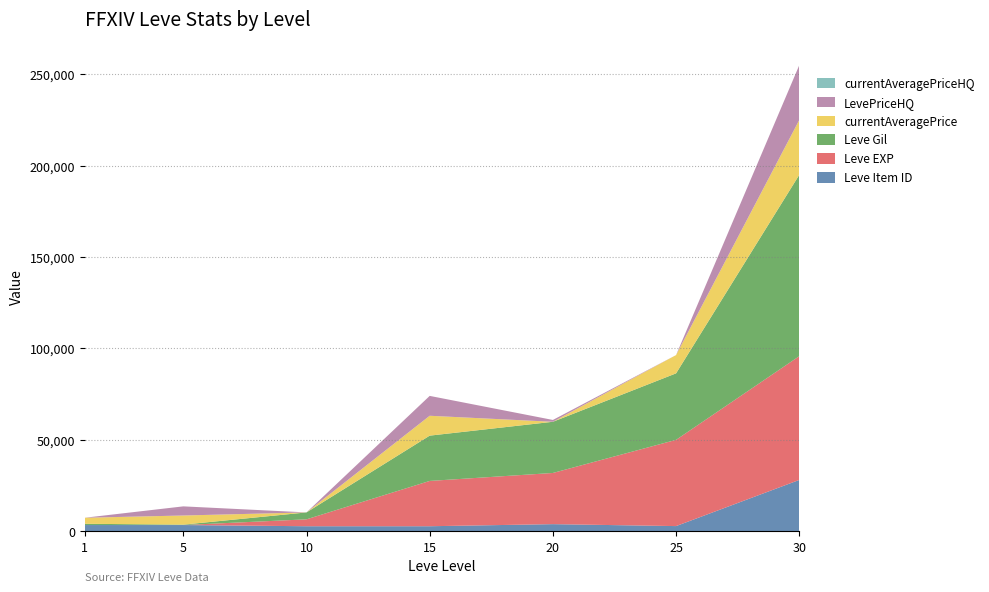

Reading right to left, transcribe all the data shown in this chart.

Leve Item ID: 27990	2734	3800	2658	2658	3309	3307
Leve EXP: 67730	47200	28010	24790	3780	2	1
Leve Gil: 99220	36390	28010	24790	3780	220	690
currentAveragePrice: 29999	10000	0	10875	0	5000	3307
LevePriceHQ: 30000	0	1000	10875	0	5000	0
currentAveragePriceHQ: 0	0	0	0	0	0	0